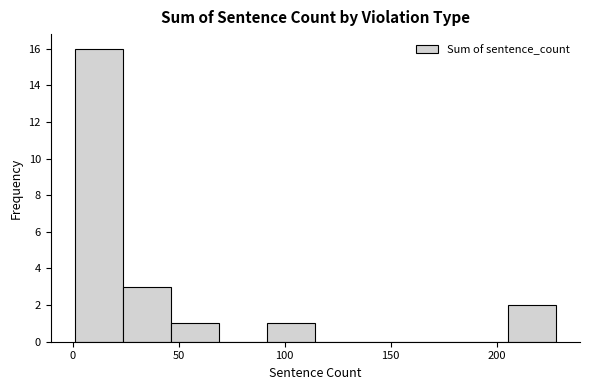

Which range on the x-axis has the tallest bar?

0 to 25